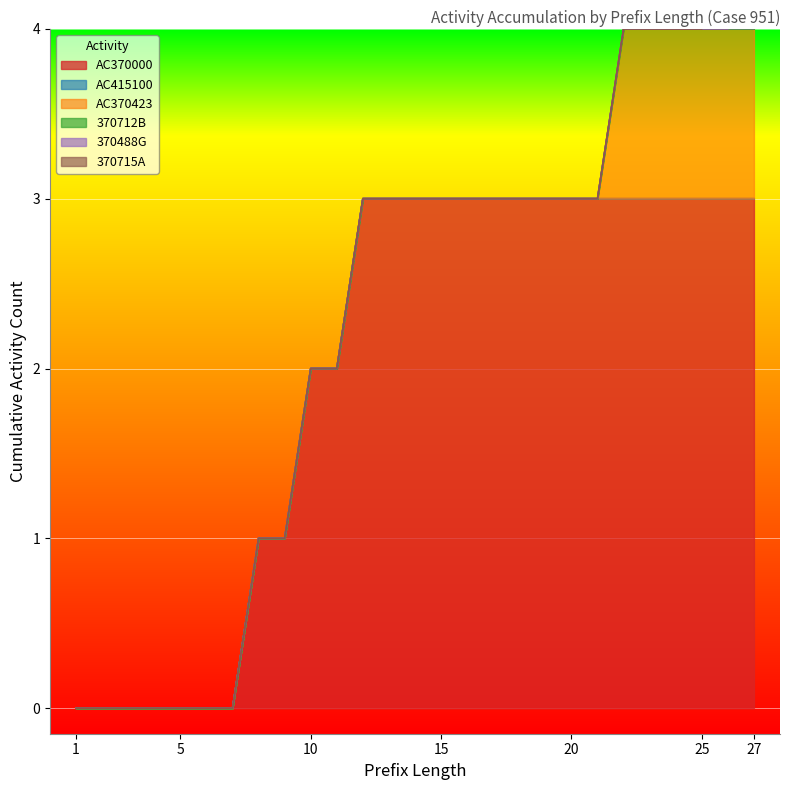

What is the sum of the AC370000 values at 19 and 27?

6